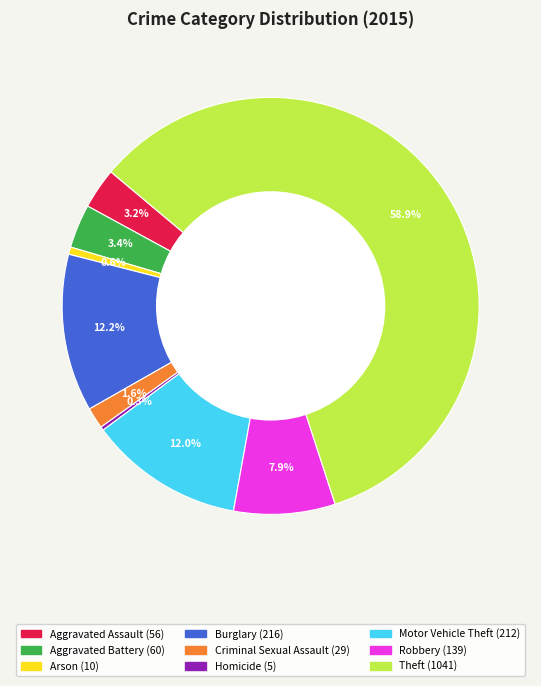

To the nearest percent, what percentage of the pie is Arson?

1%